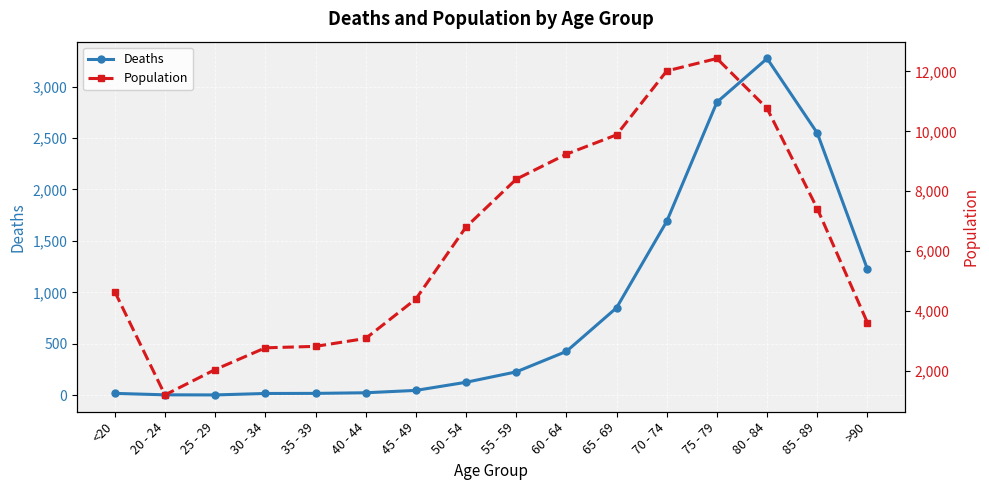

Where does the Deaths series first go above 227?

60 - 64